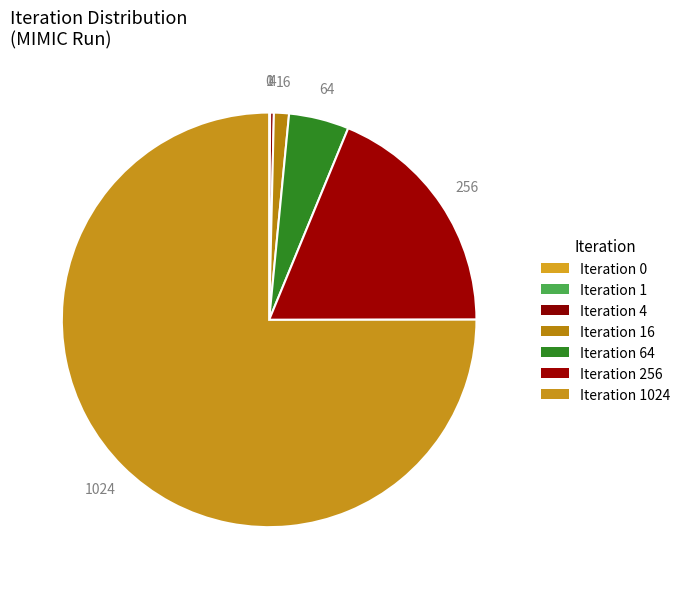

Which slice is the largest?

Iteration 1024